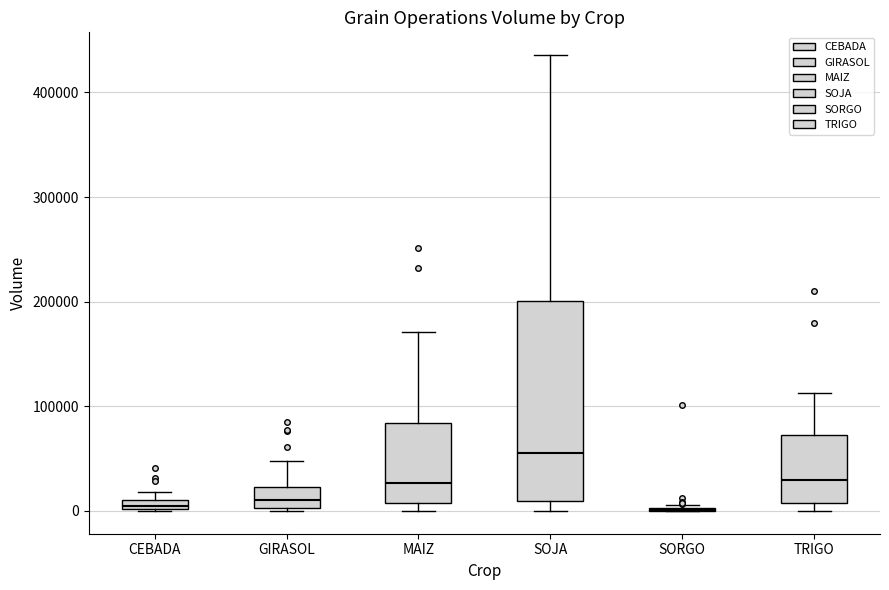

Comparing the boxes themselves (not the whiskers), which one is the tallest?

SOJA